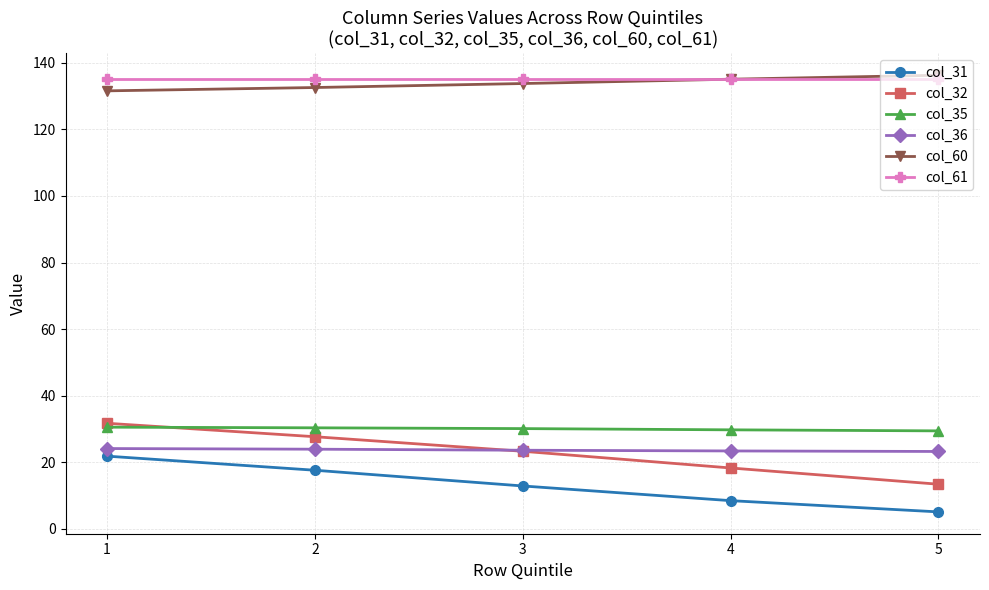

True or false: col_61 and col_31 intersect in this chart.

False